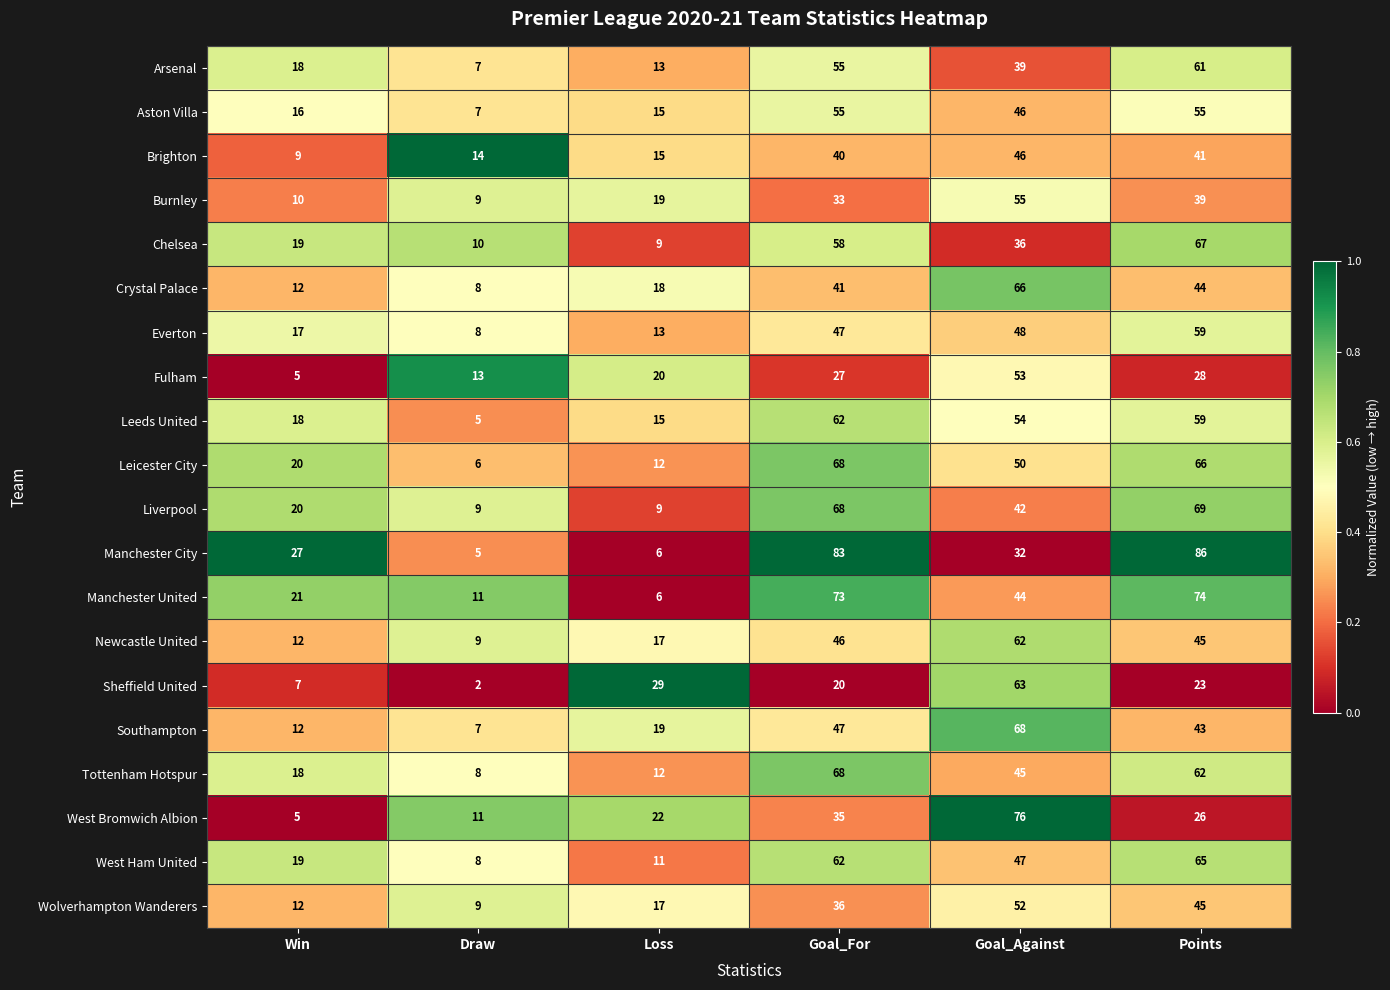

Rank the categories by Fulham value from lowest to highest.

Win, Draw, Loss, Goal_For, Points, Goal_Against